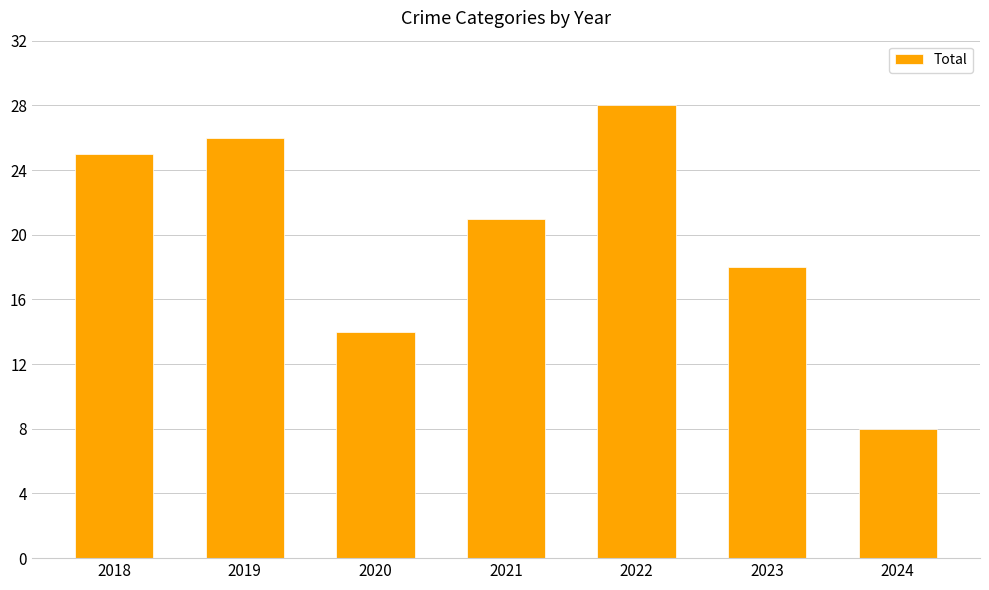

Reading right to left, list all the values displayed in this chart.

8	18	28	21	14	26	25